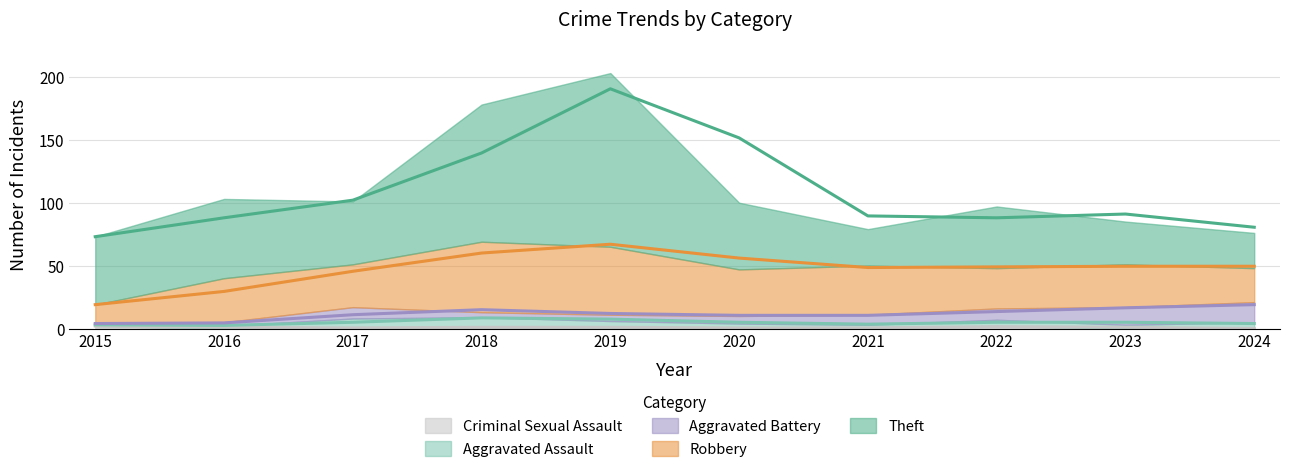

How many data points in Criminal Sexual Assault are above 1?

2